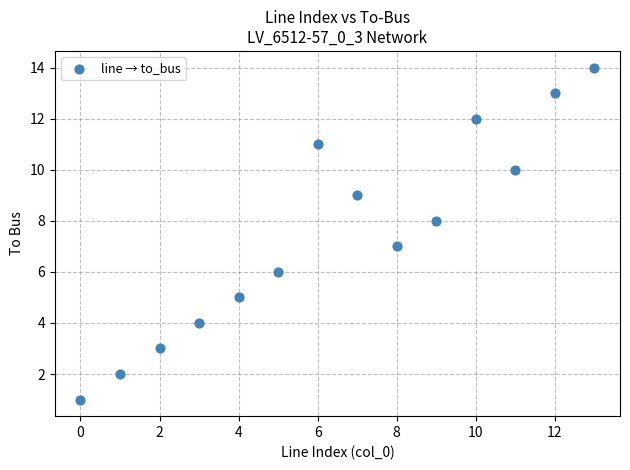

What is the range of Y values (max minus min)?

13